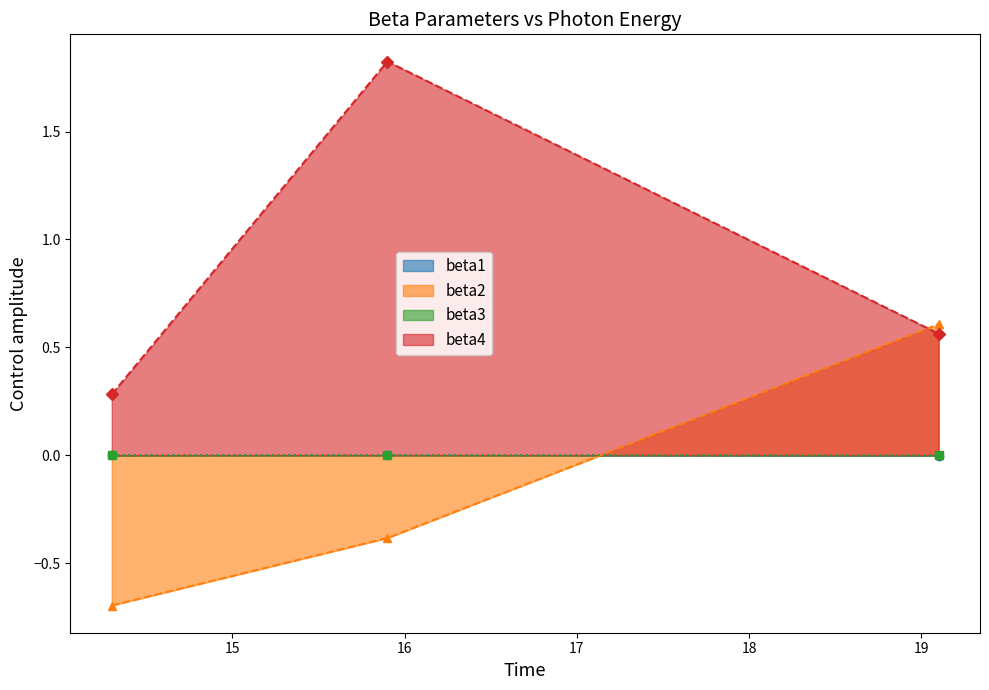

At which label does beta2 first exceed 0?

19.1